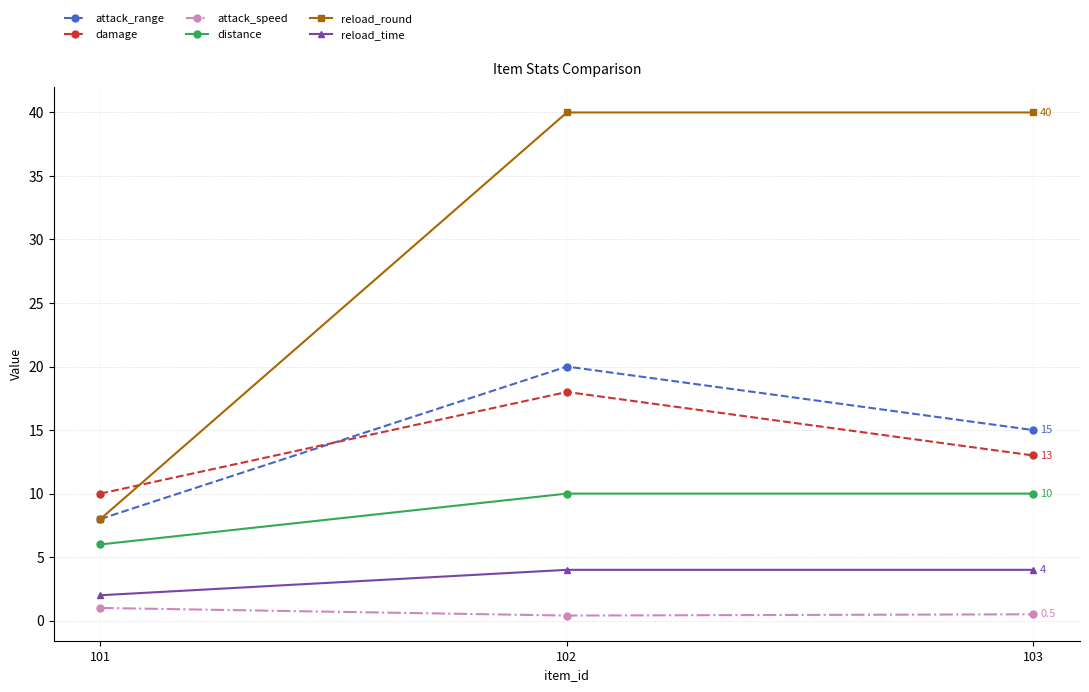

What is the total value across all series at 103?

82.5